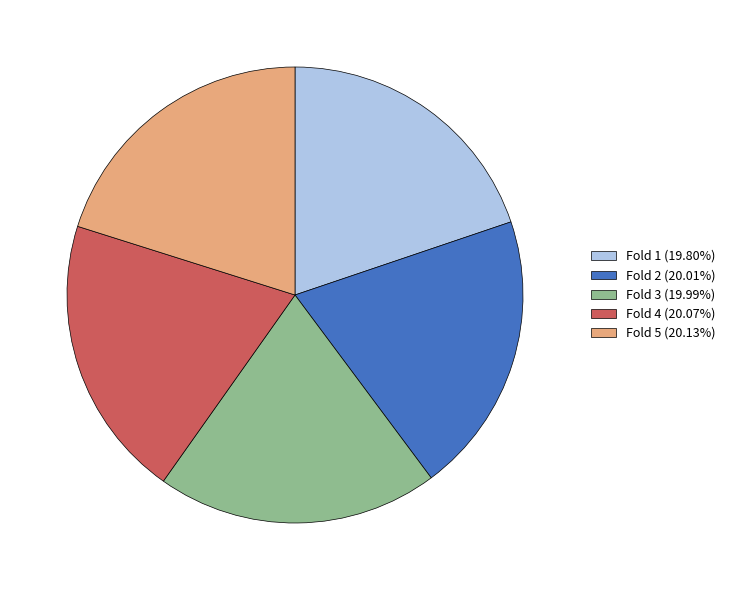

Does Fold 3 represent more than half of the total?

No